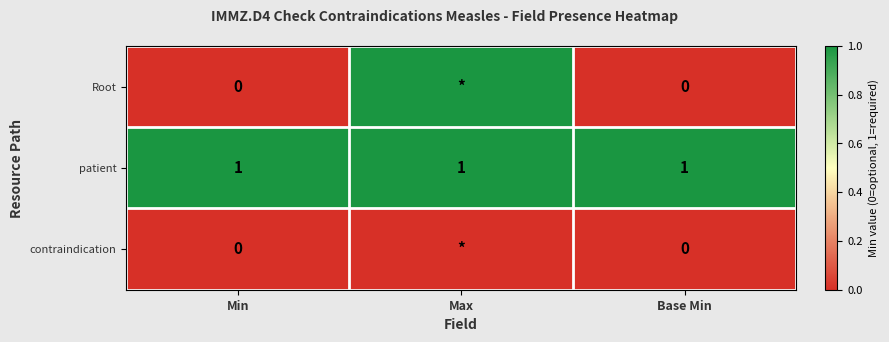

Is the value of patient at Min greater than the value of contraindication at Base Min?

Yes